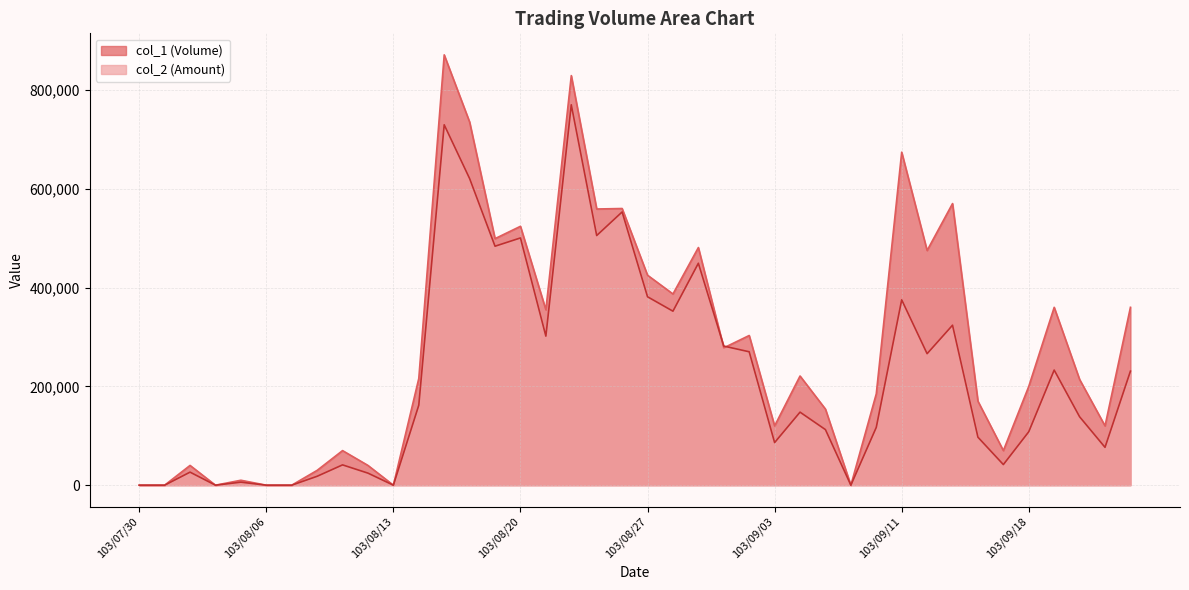

What is the total value across all series at 103/09/23?

196600